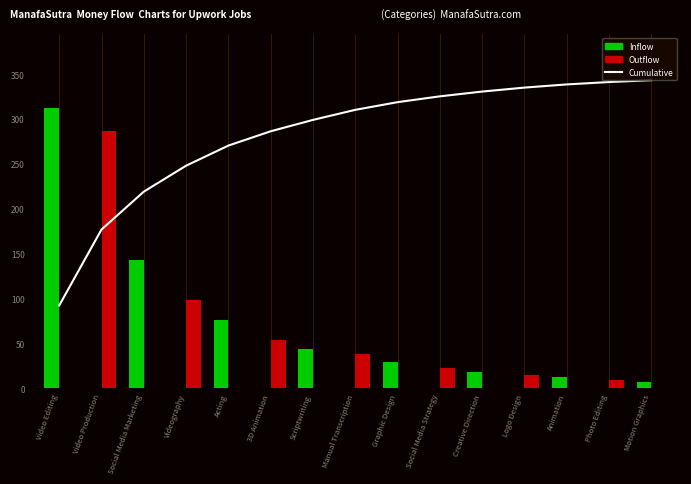

What value does the data have at Scriptwriting?

298.9